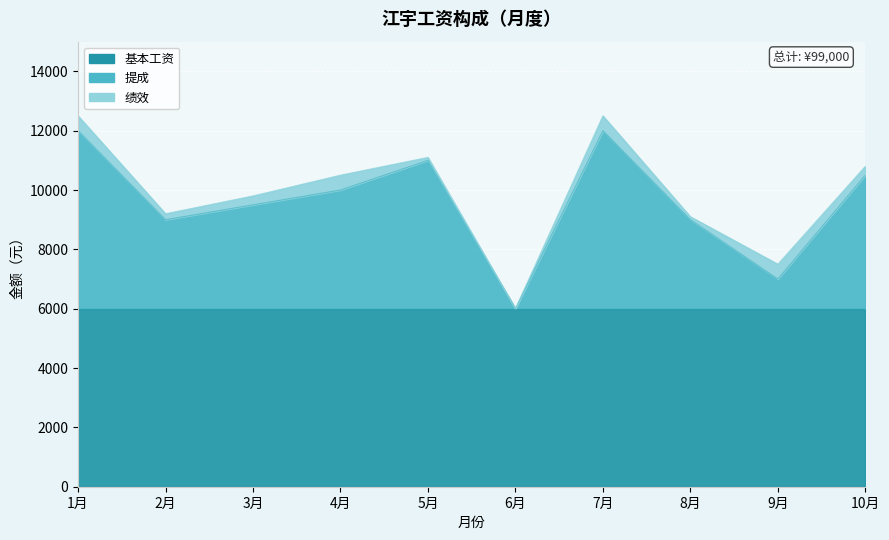

What is the value of the 绩效 point at the 8th from the left?

100